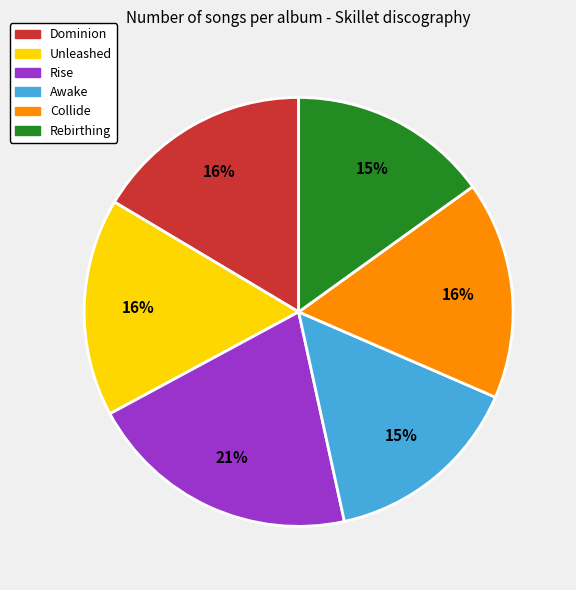

How many segments does this pie chart have?

6